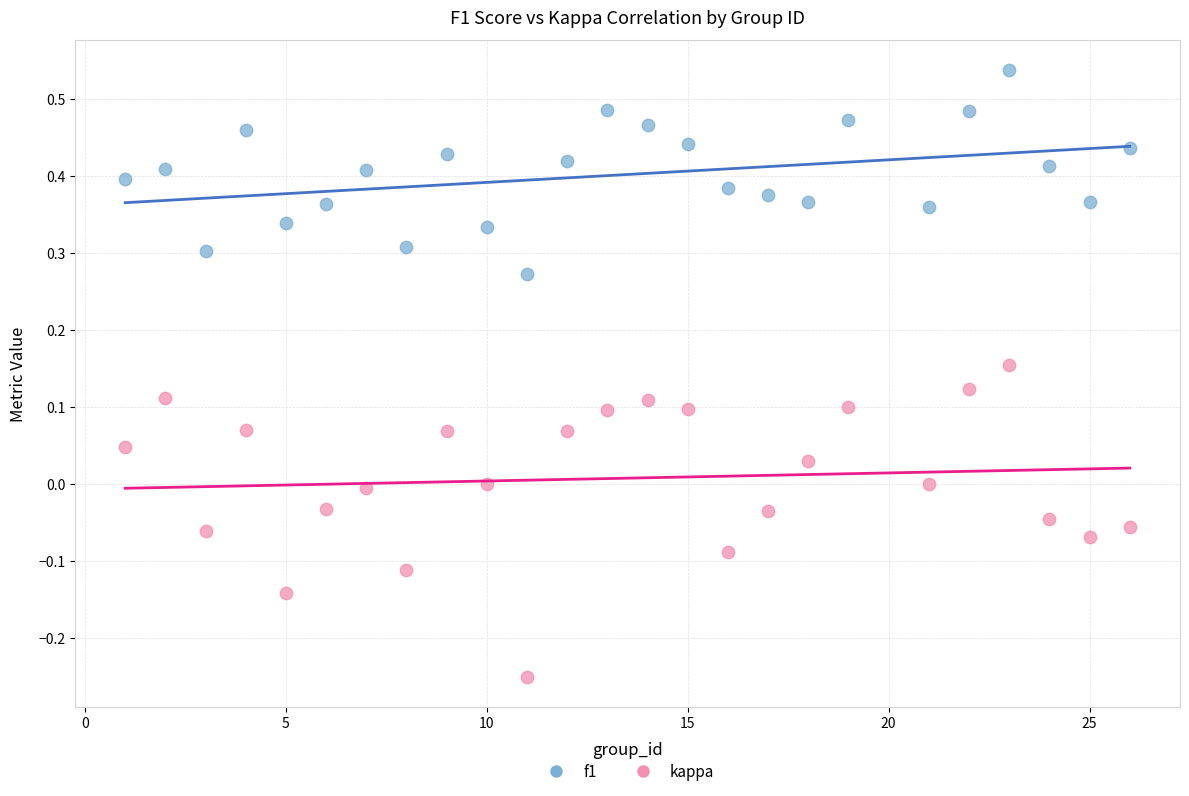

Across all data points, what is the range of Y values (max minus min)?

0.8